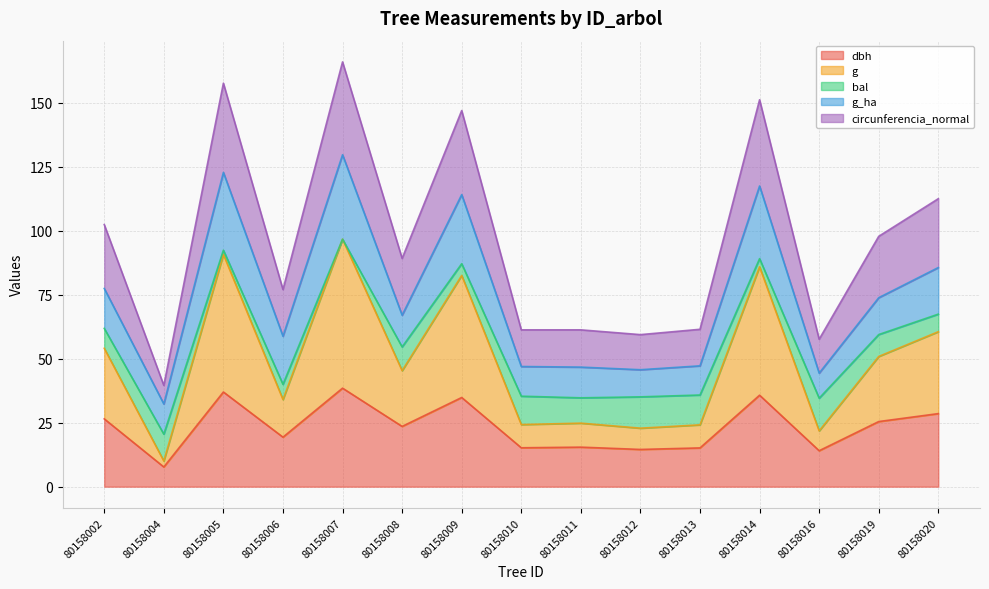

At which label does g reach its peak?

80158007